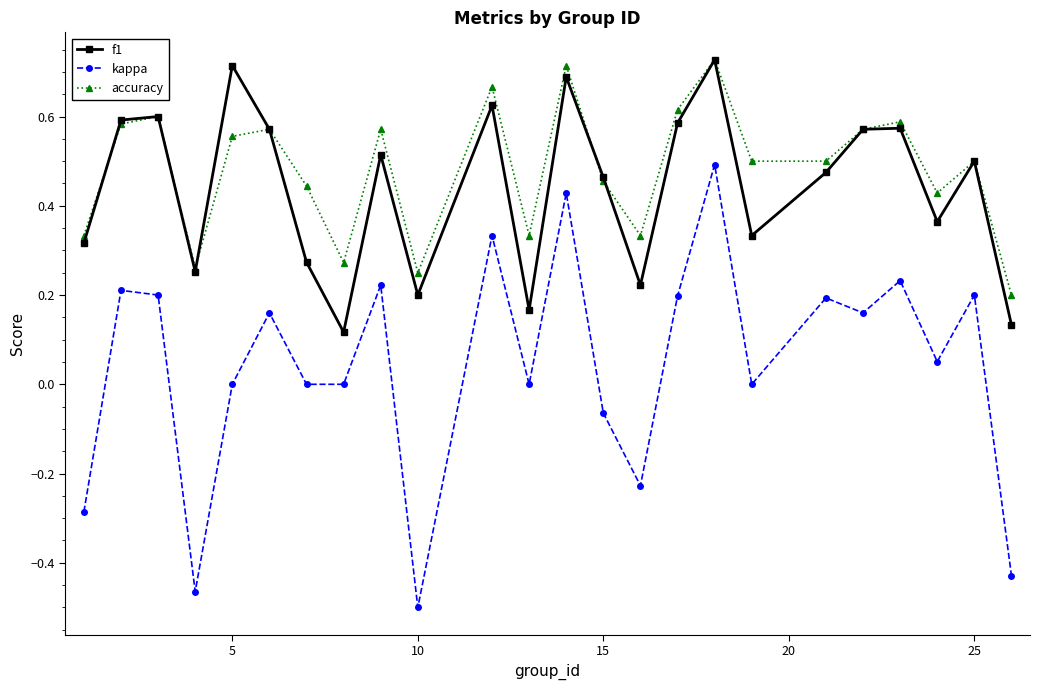

True or false: f1 has more than 1 points higher than both neighbors.

True